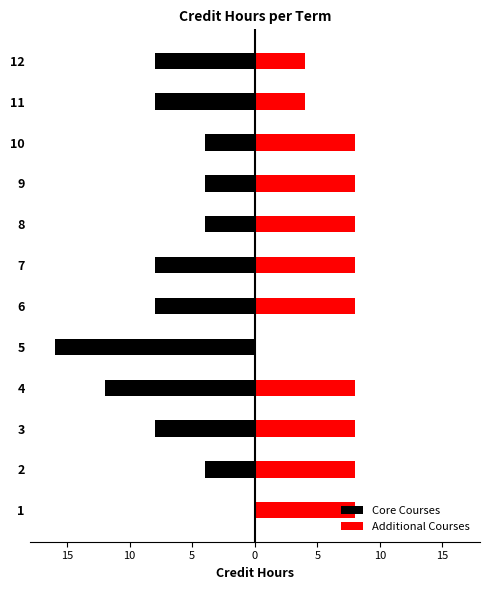

How many data points in Core Courses are less than -8?

2